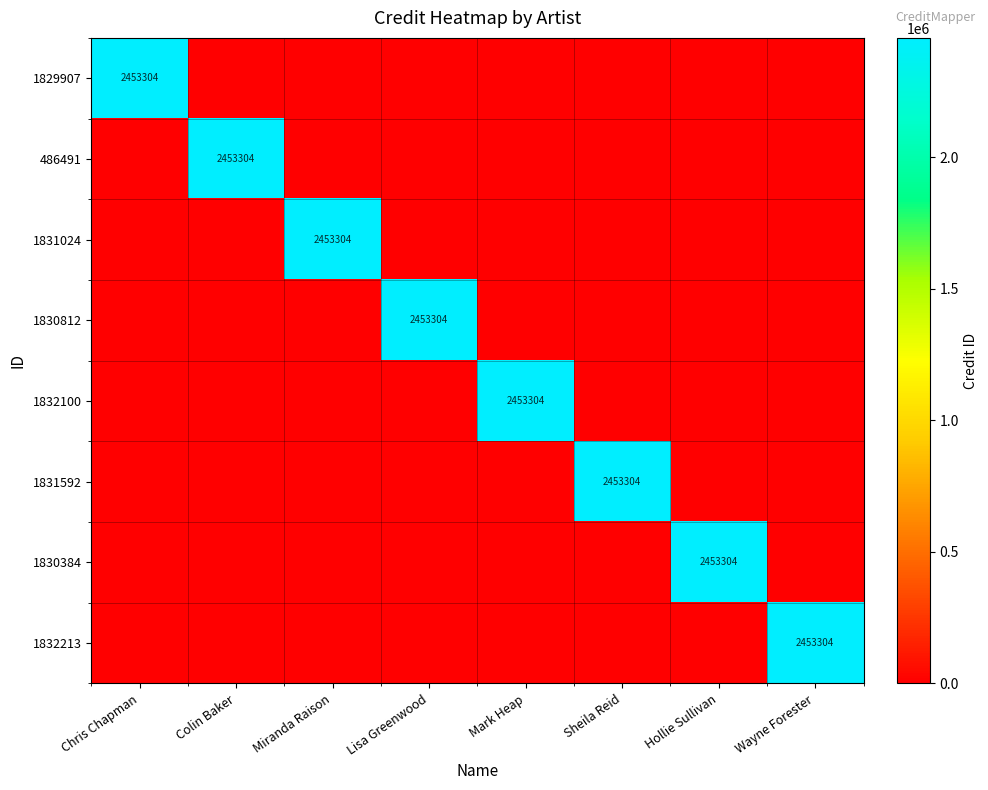

The 1830812 series shows 965073 at Lisa Greenwood. True or false?

False